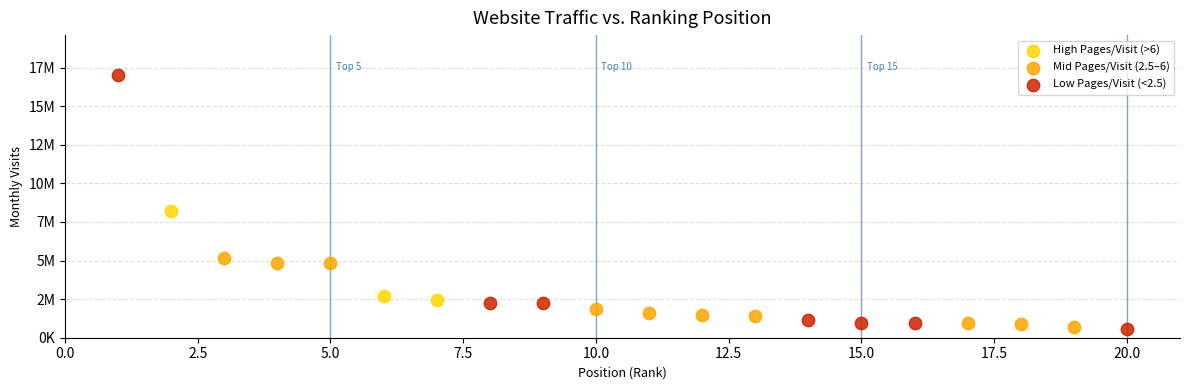

Which series has the widest spread of Y values?

Low Pages/Visit (<2.5)